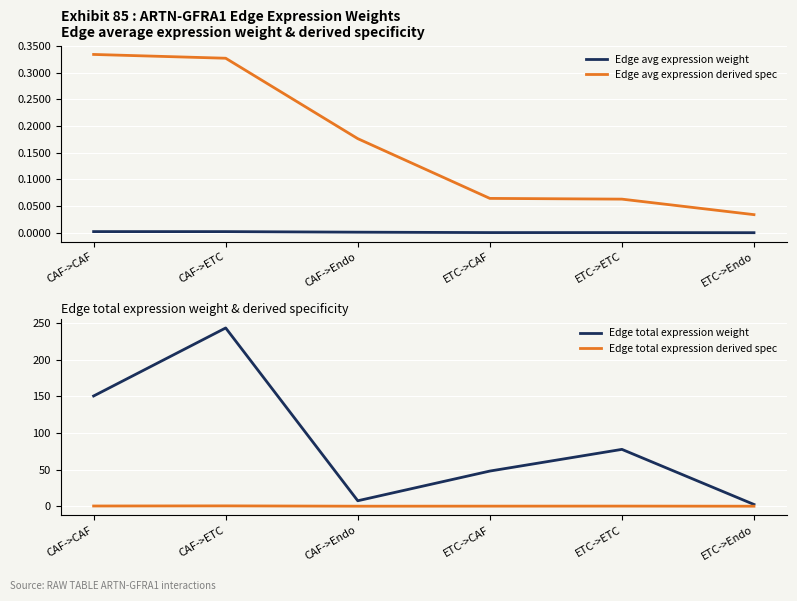

Which series has the largest range (max minus min)?

Edge total expression weight